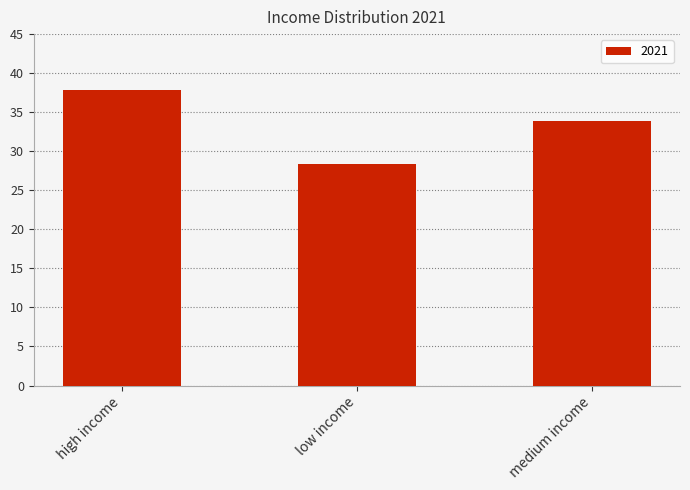

At which category does the chart reach its minimum across all series?

low income